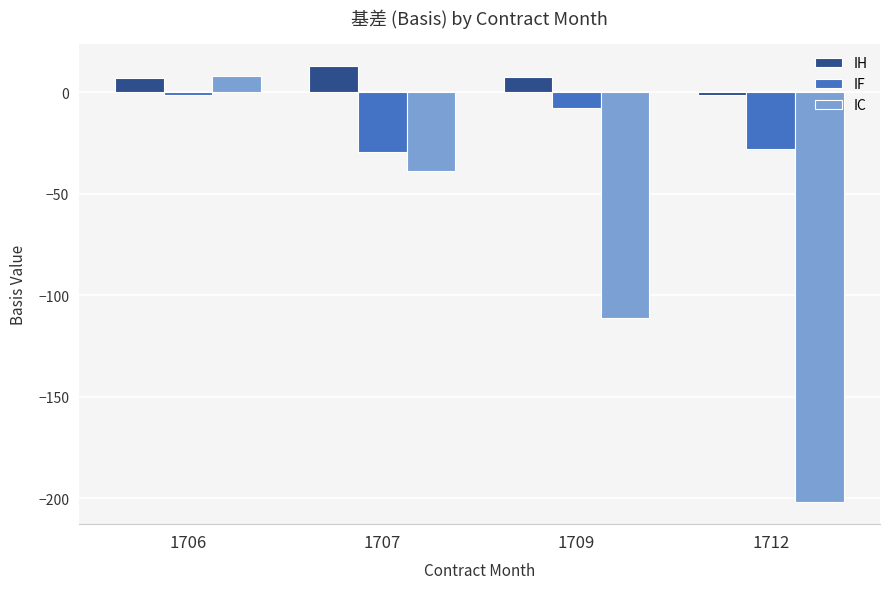

True or false: IF has a value of -28.1 at 1712.

True